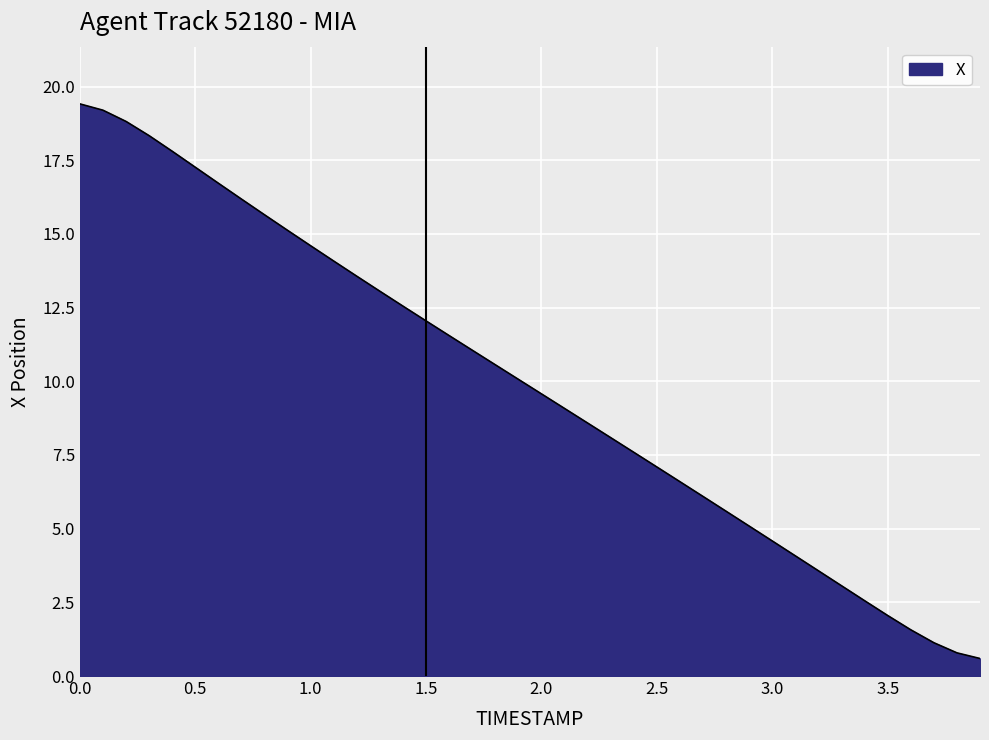

What is the greatest value displayed?

19.4